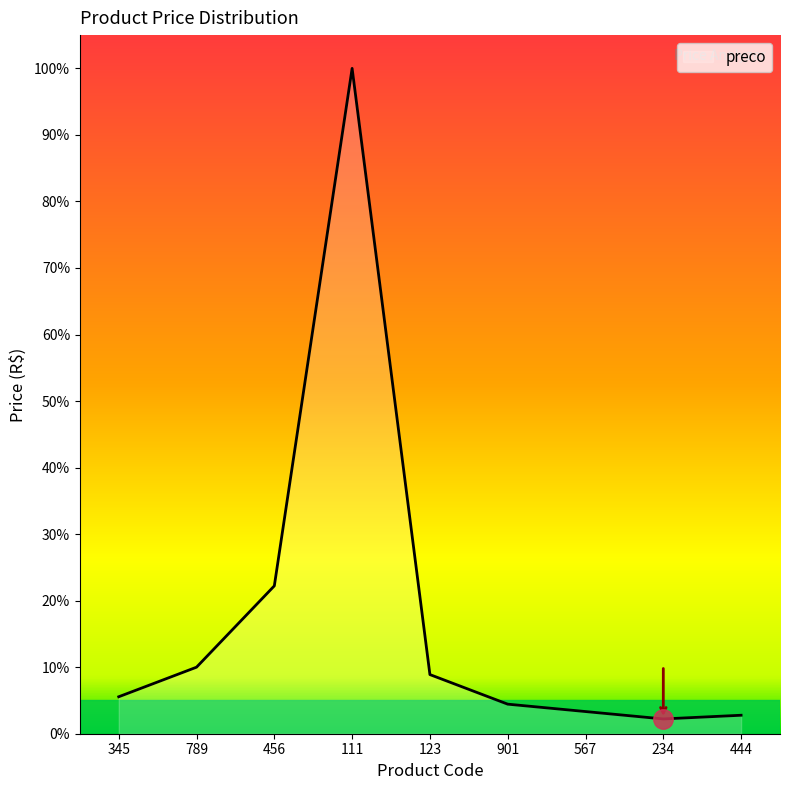

Where is the first local maximum?

111